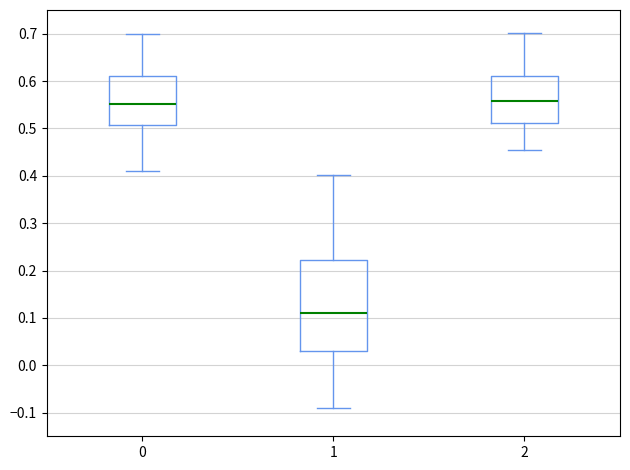

Which box has the lowest median line?

1